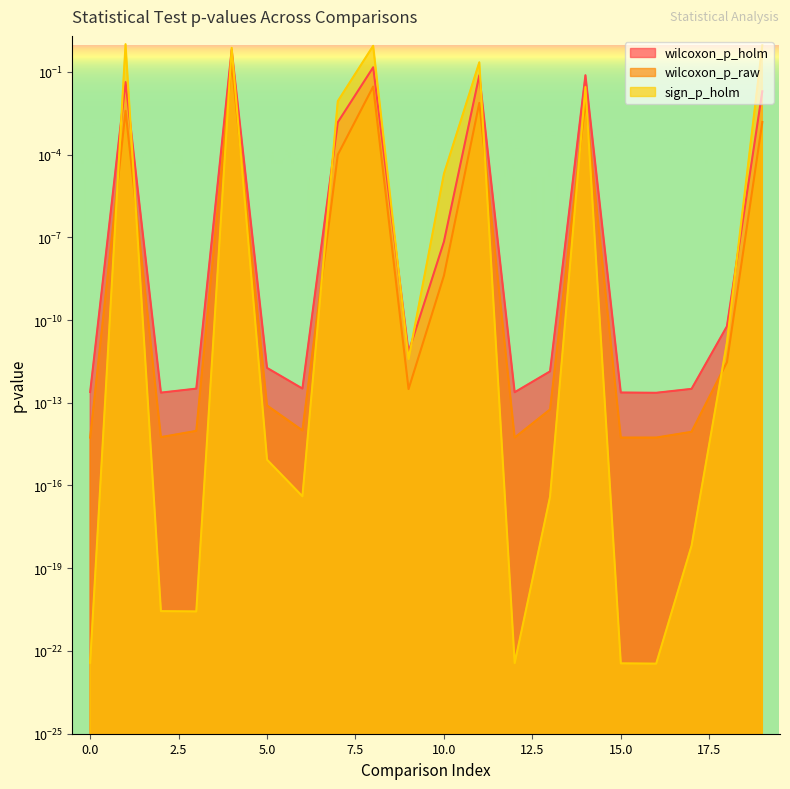

What is the difference between the maximum and minimum values in the sign_p_holm series?

1.0